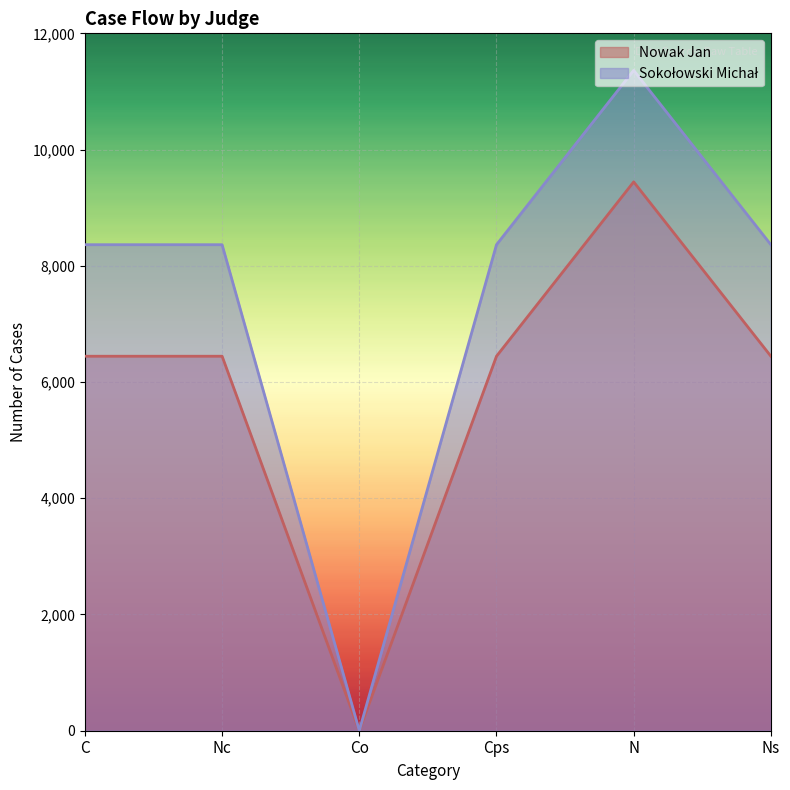

How many lines are shown in the chart?

2